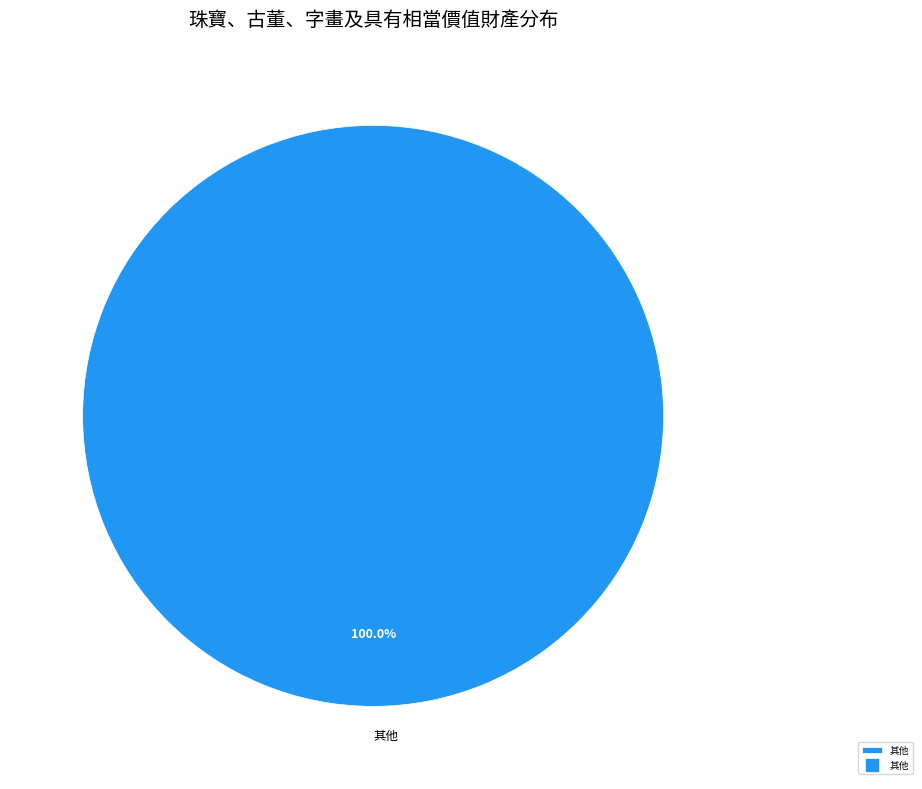

How many slices are in this pie chart?

1